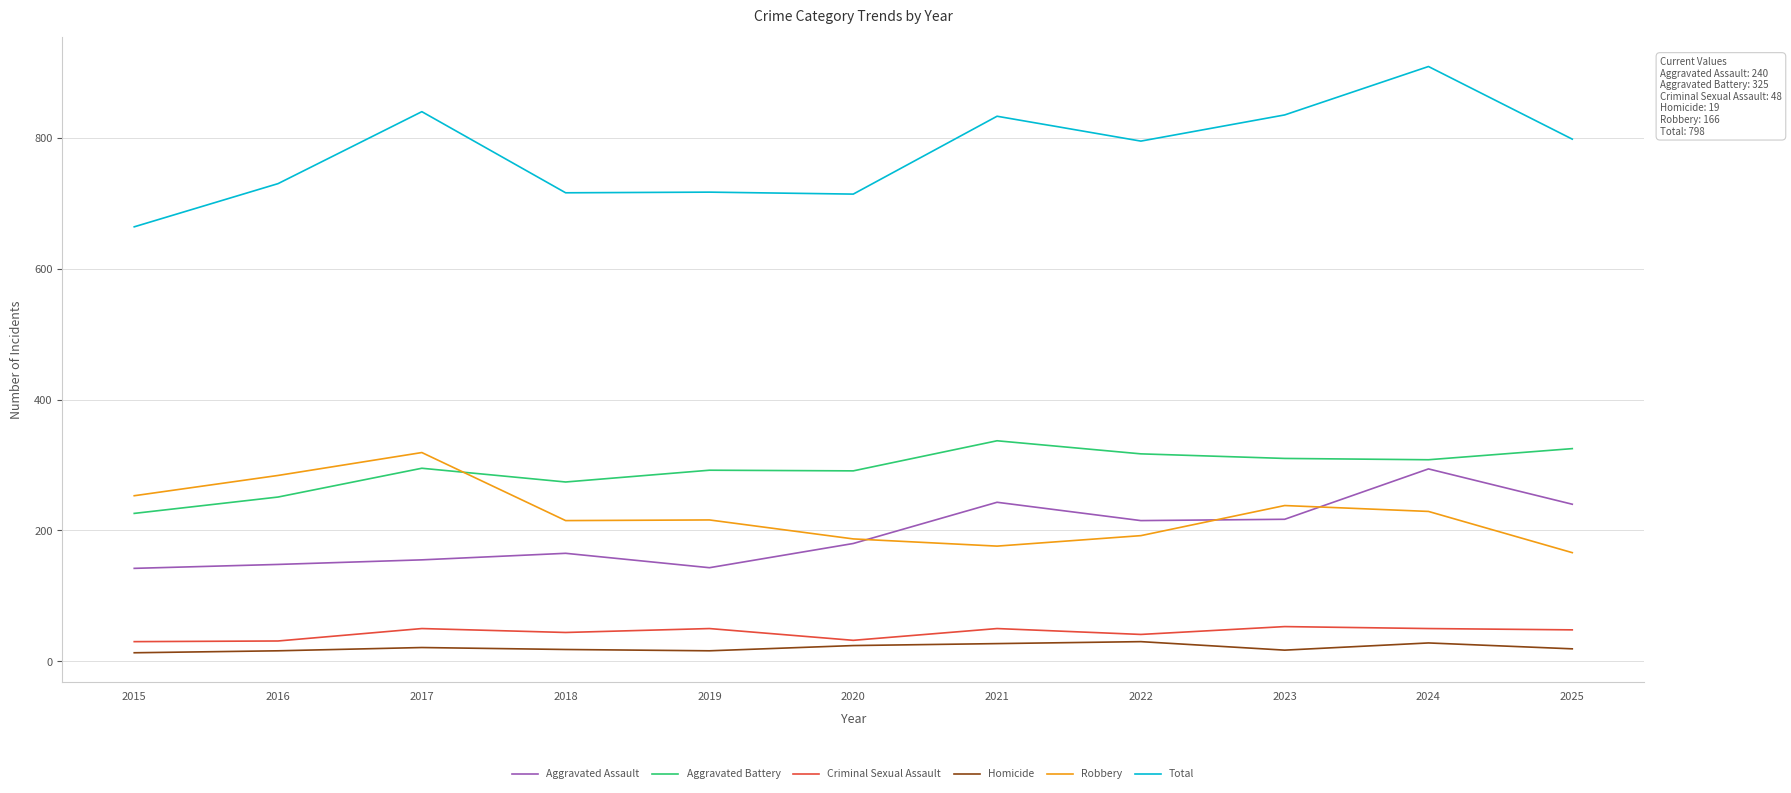

How many distinct data groups are displayed?

6